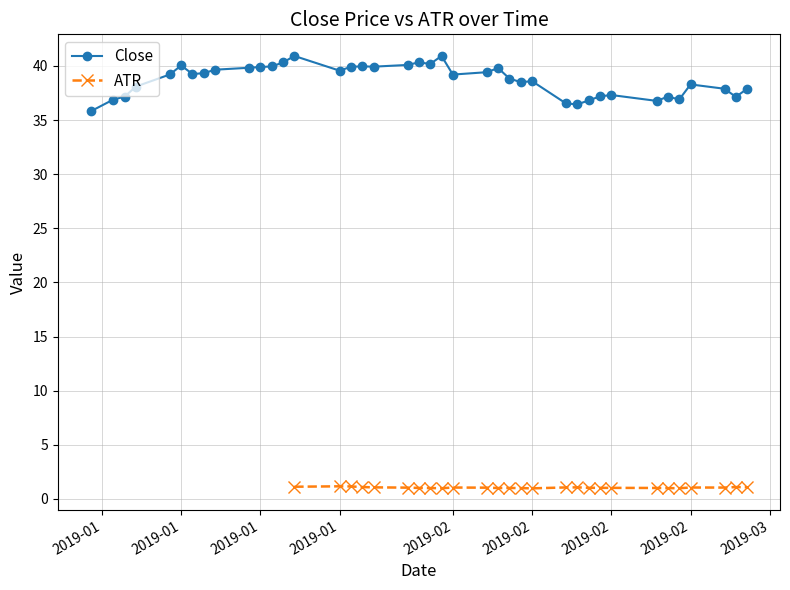

Where is the first local maximum?

2019-01